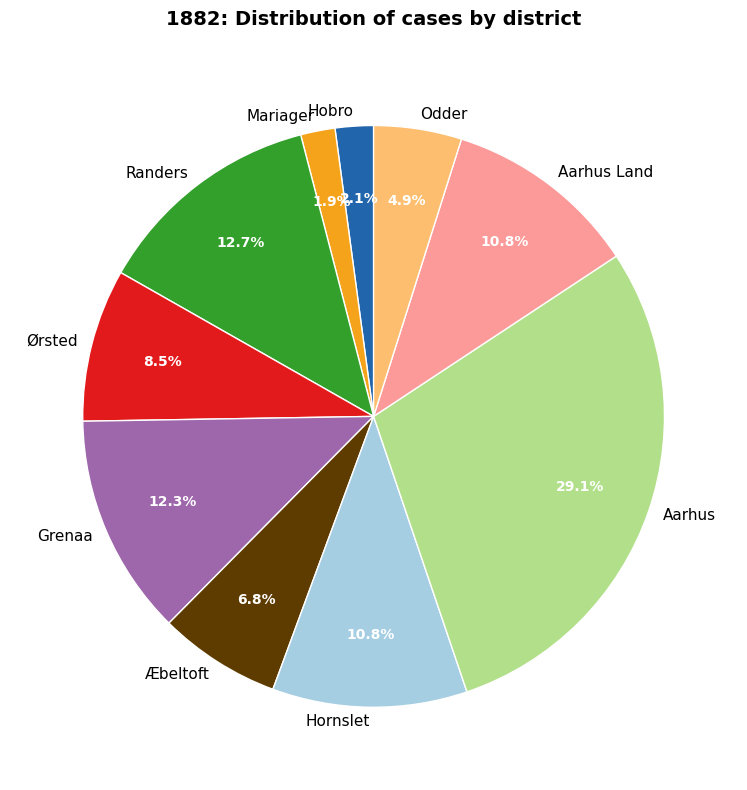

What is the largest slice in the pie chart?

Aarhus